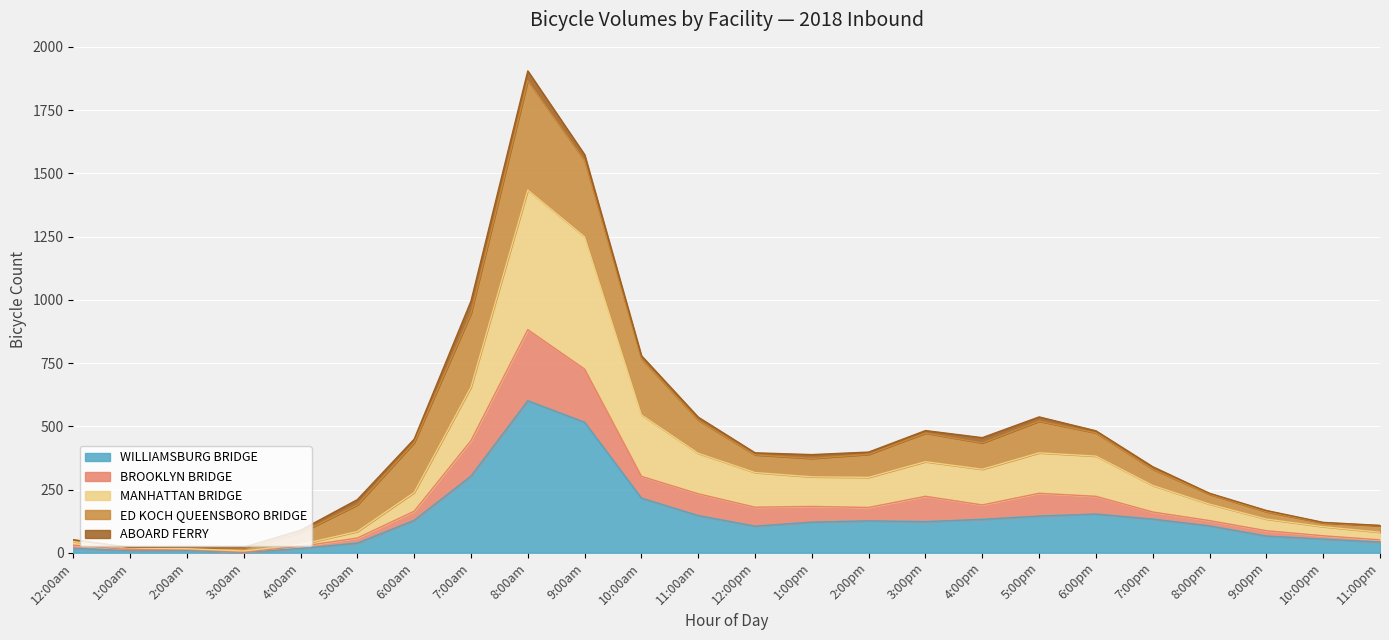

At which category is the sum across all series the highest?

8:00am